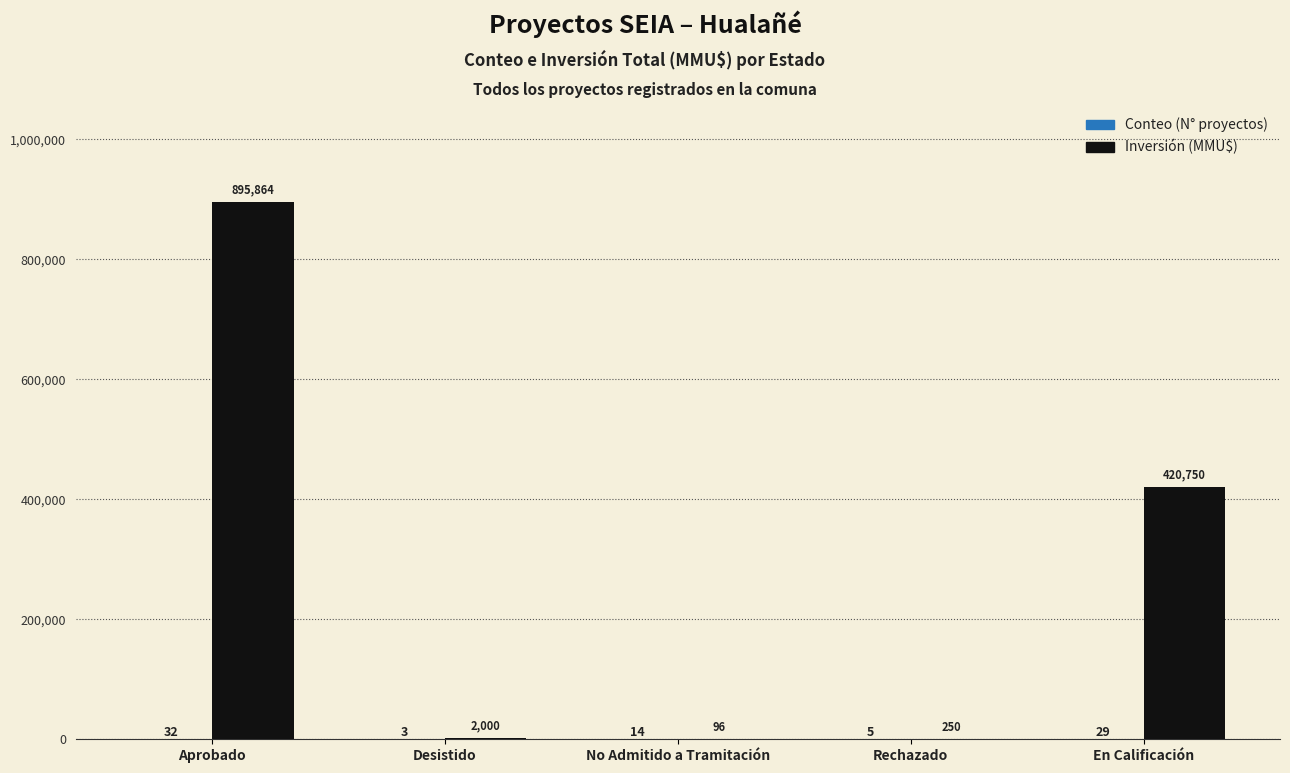

What is the sum of all Inversión (MMU$) values?

1318960